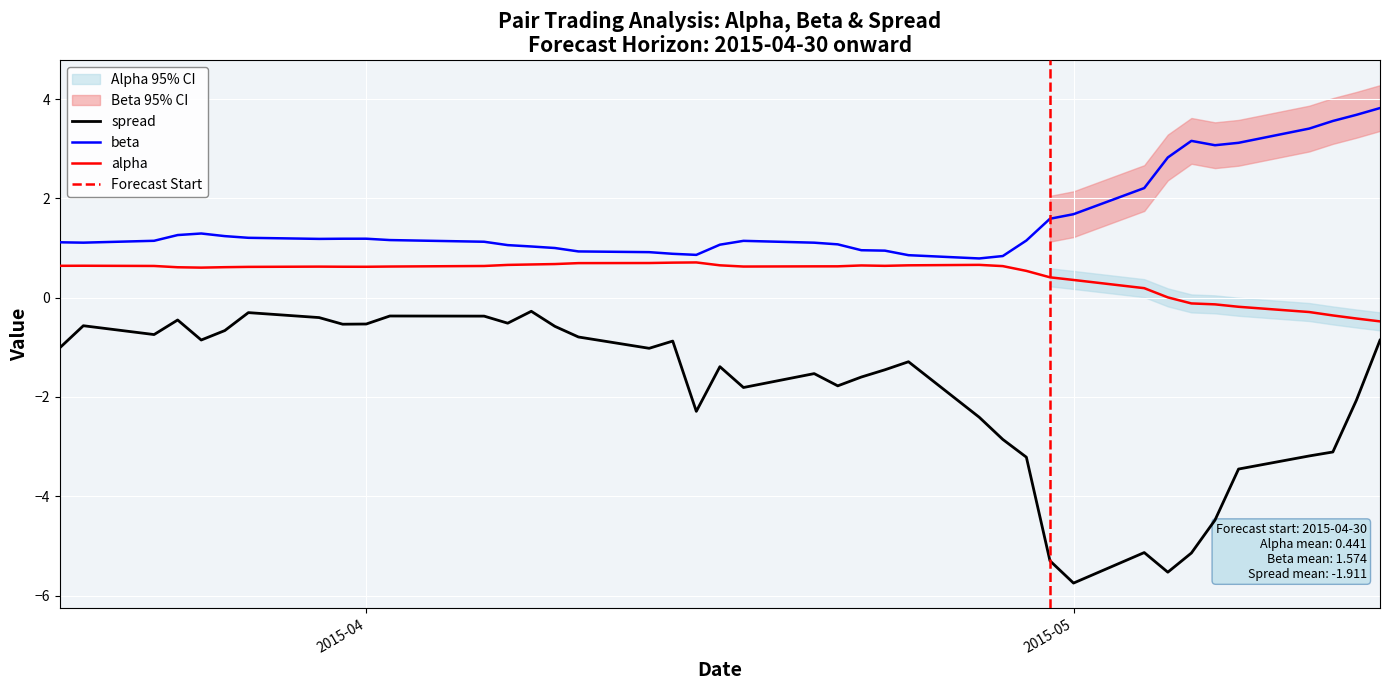

What is the difference between the maximum and minimum values in the alpha series?

1.2